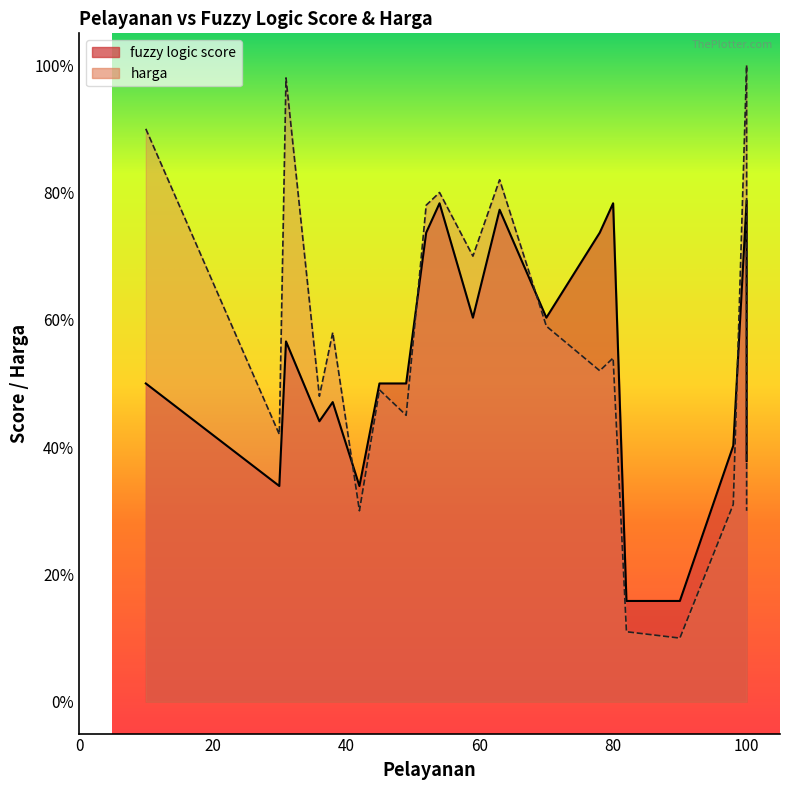

What is the sum of all fuzzy logic score values?

1055.9